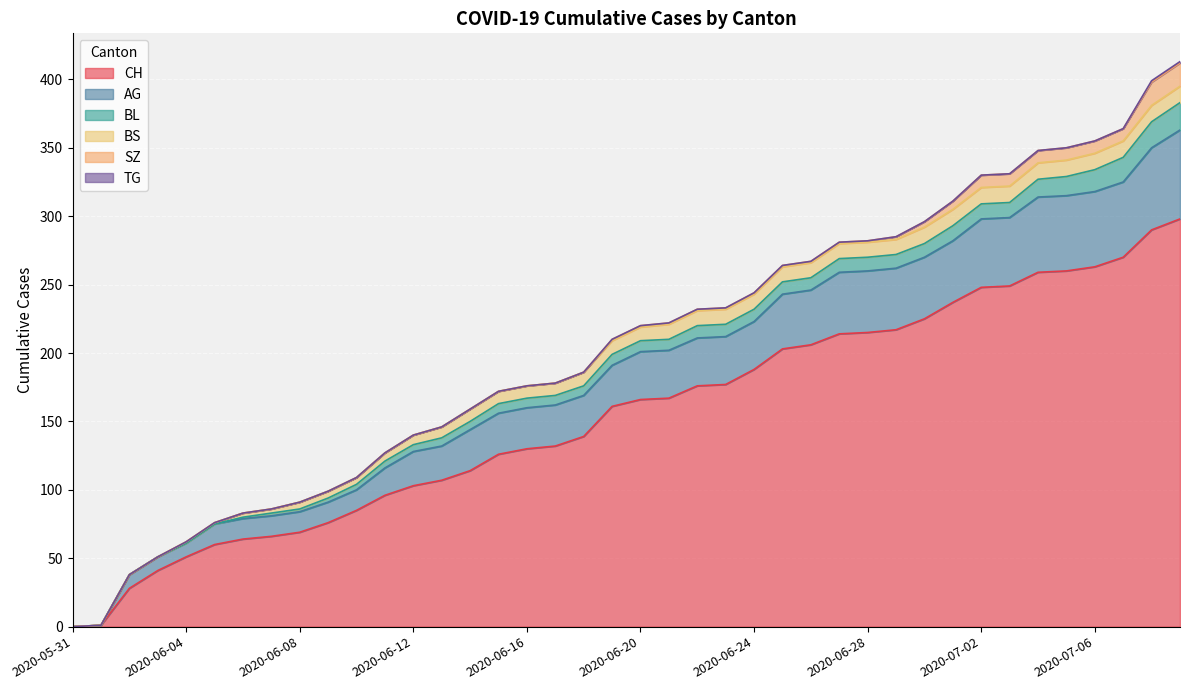

What is the label of the 5th point from the right?

2020-07-05